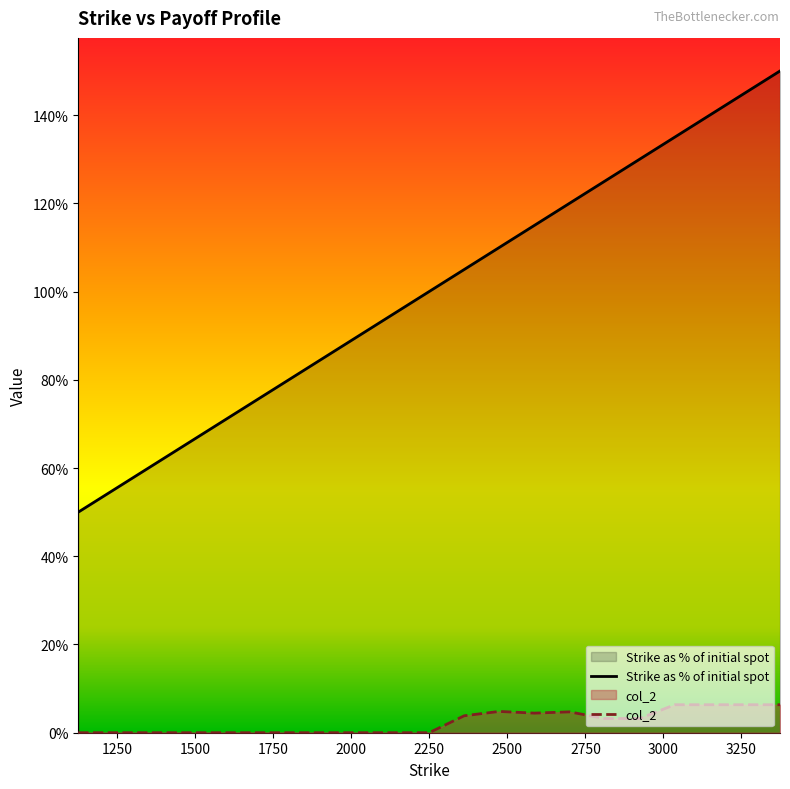

Reading left to right, what are all the values shown in this chart?

Strike as % of initial spot: 0.5	0.6	0.6	0.6	0.7	0.8	0.8	0.8	0.9	1.0	1.0	1.0	1.1	1.2	1.2	1.2	1.3	1.4	1.4	1.4	1.5
col_2: 0.0	0.0	0.0	0.0	0.0	0.0	0.0	0.0	0.0	0.0	0.0	0.0	0.0	0.0	0.0	0.0	0.0	0.1	0.1	0.1	0.1